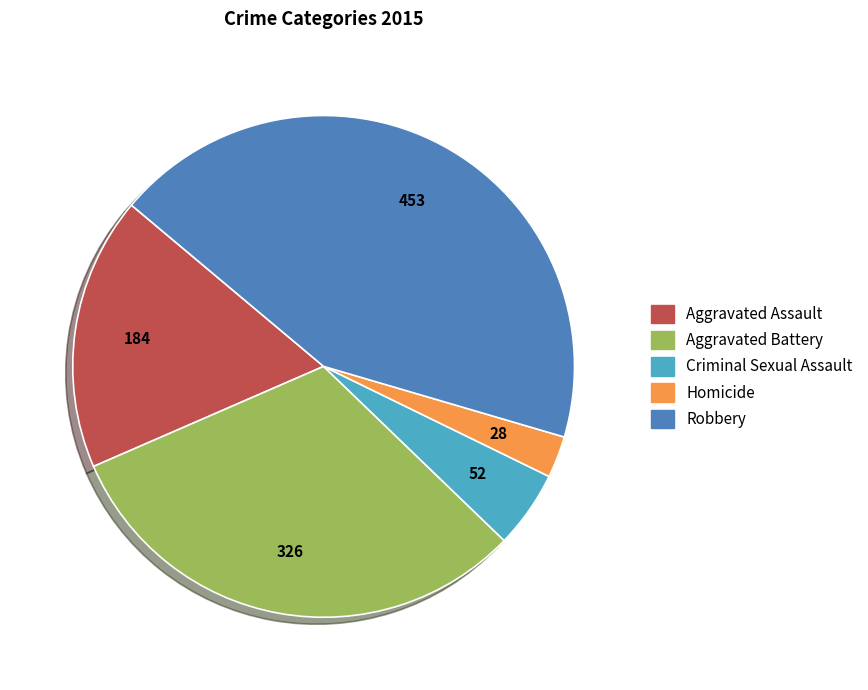

Rank the categories by value from highest to lowest.

Robbery, Aggravated Battery, Aggravated Assault, Criminal Sexual Assault, Homicide